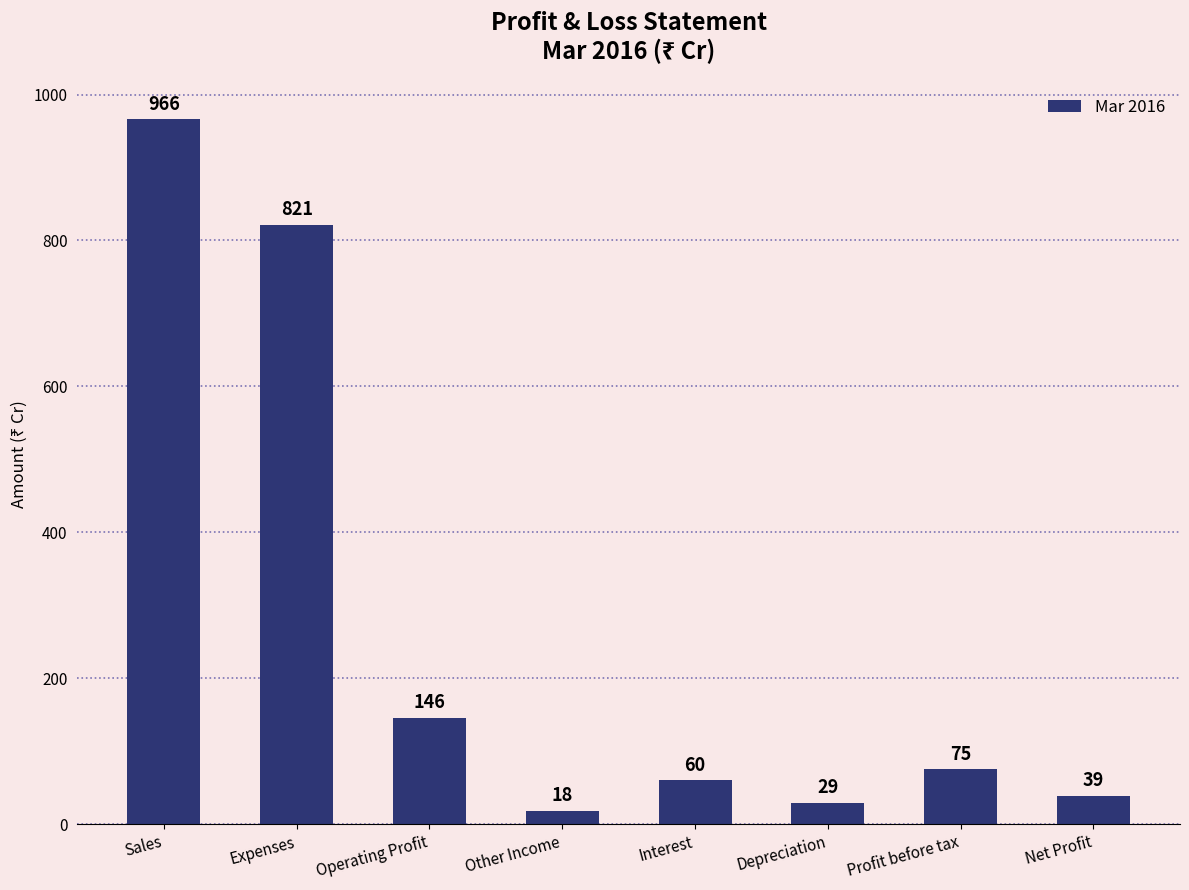

What is the difference between the second highest and minimum values?

803